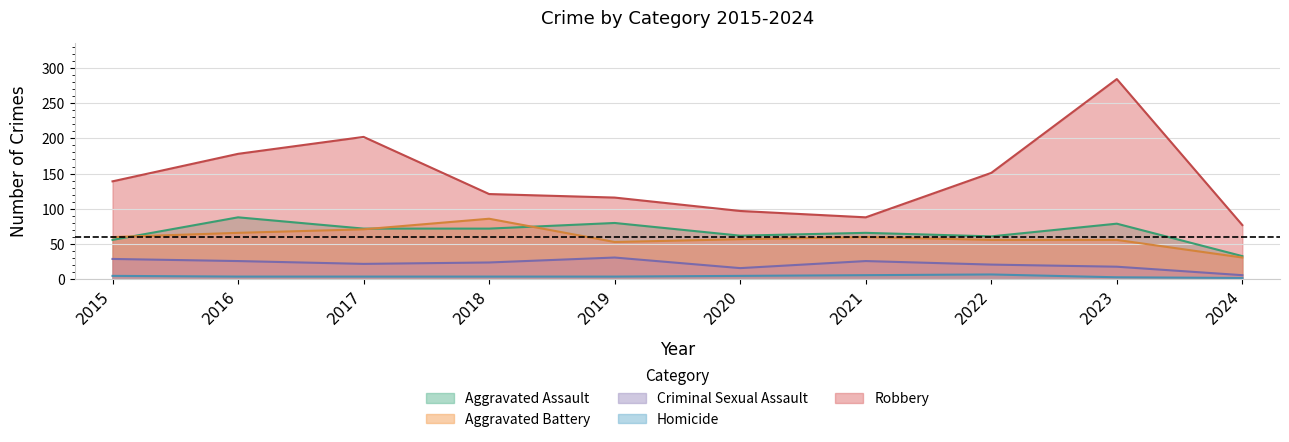

Reading right to left, what are all the values shown in this chart?

Aggravated Assault: 33	79	61	66	62	80	72	72	88	56
Aggravated Battery: 31	56	56	60	57	53	86	71	66	60
Criminal Sexual Assault: 6	18	21	26	16	31	24	22	26	29
Homicide: 2	3	7	6	5	4	4	4	4	5
Robbery: 77	284	151	88	97	116	121	202	178	139